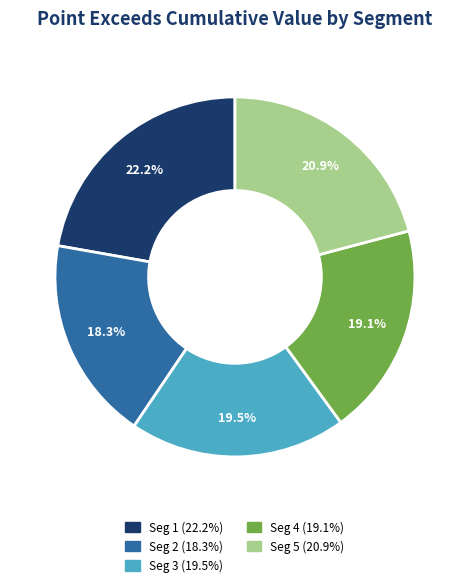

To the nearest percent, what is the difference between the largest and smallest slice percentages?

4%